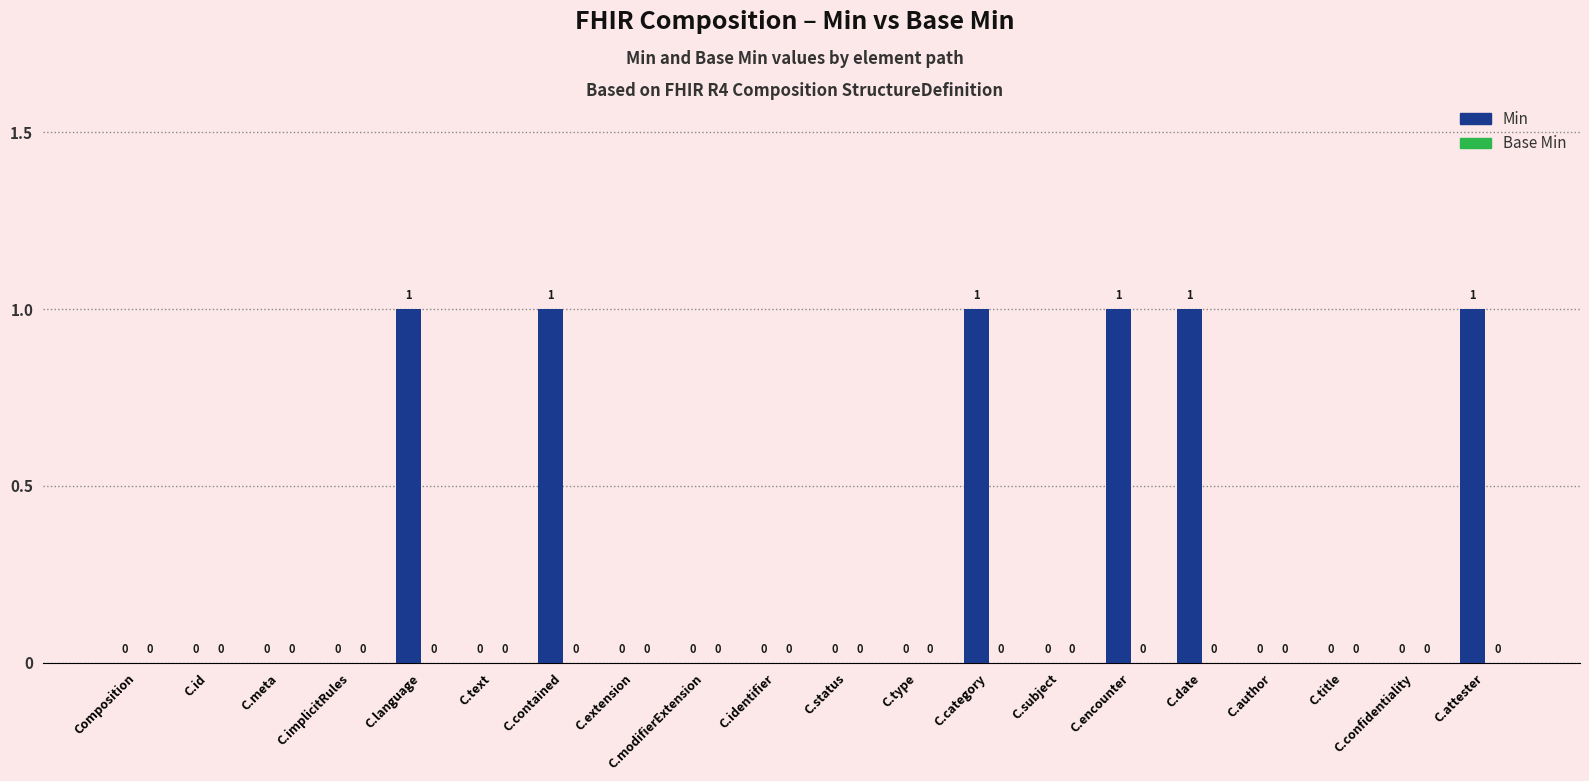

True or false: the data shows 0 at C.author.

True